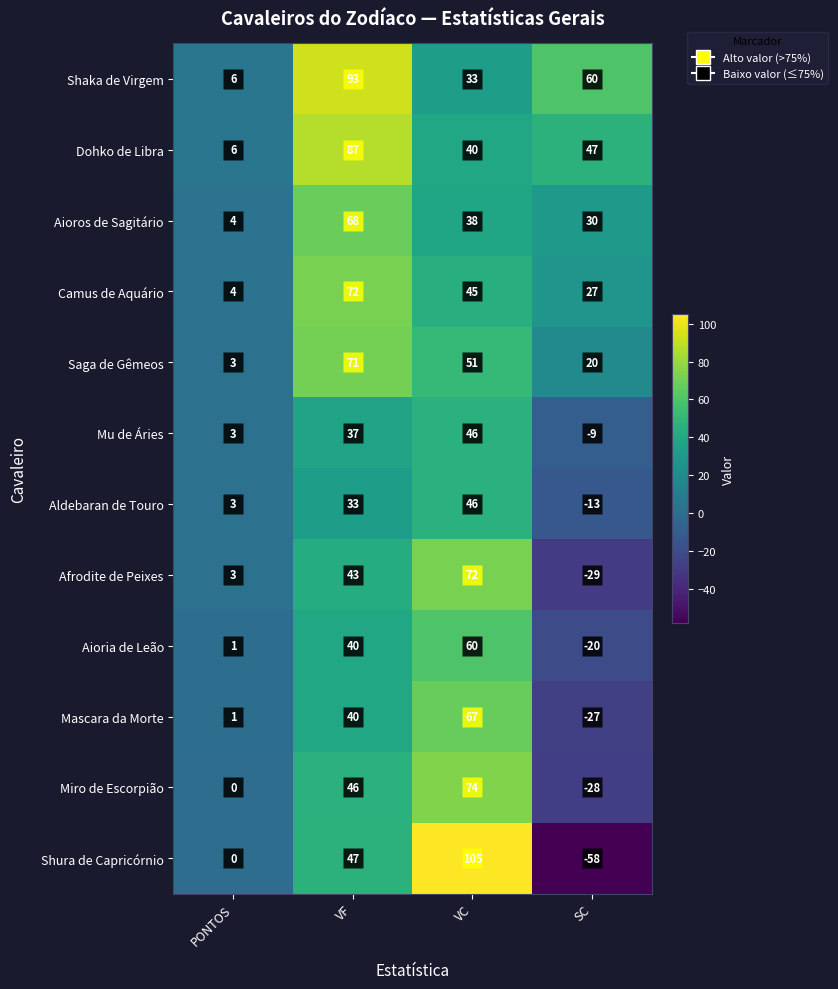

Is it true that Afrodite de Peixes equals 1 at PONTOS?

False